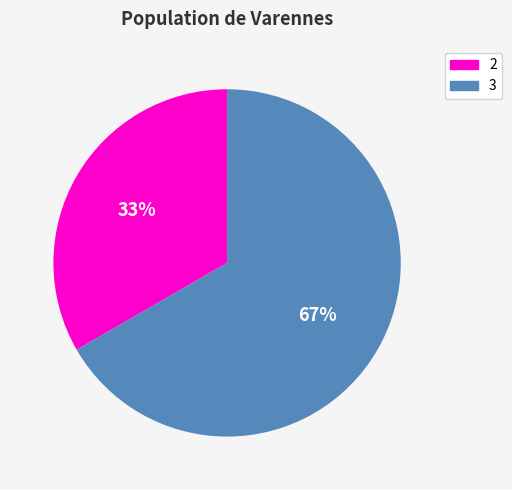

Is there a majority slice in this chart?

Yes